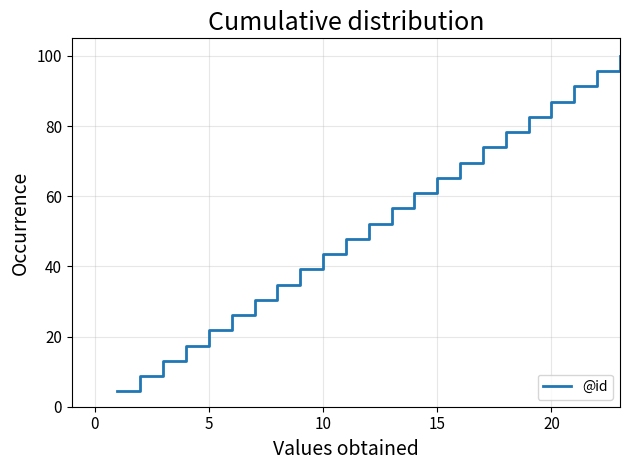

What is the difference between the maximum and second lowest values?

91.3